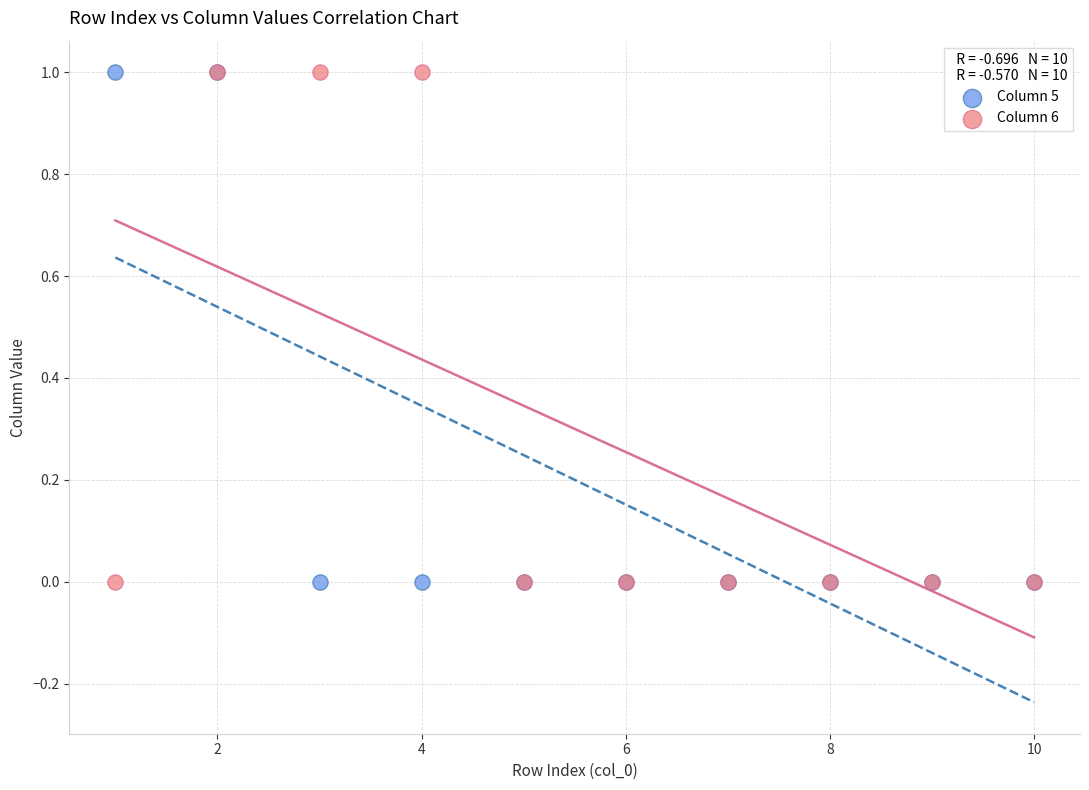

What are all the series names shown in the legend?

Column 5, Column 6